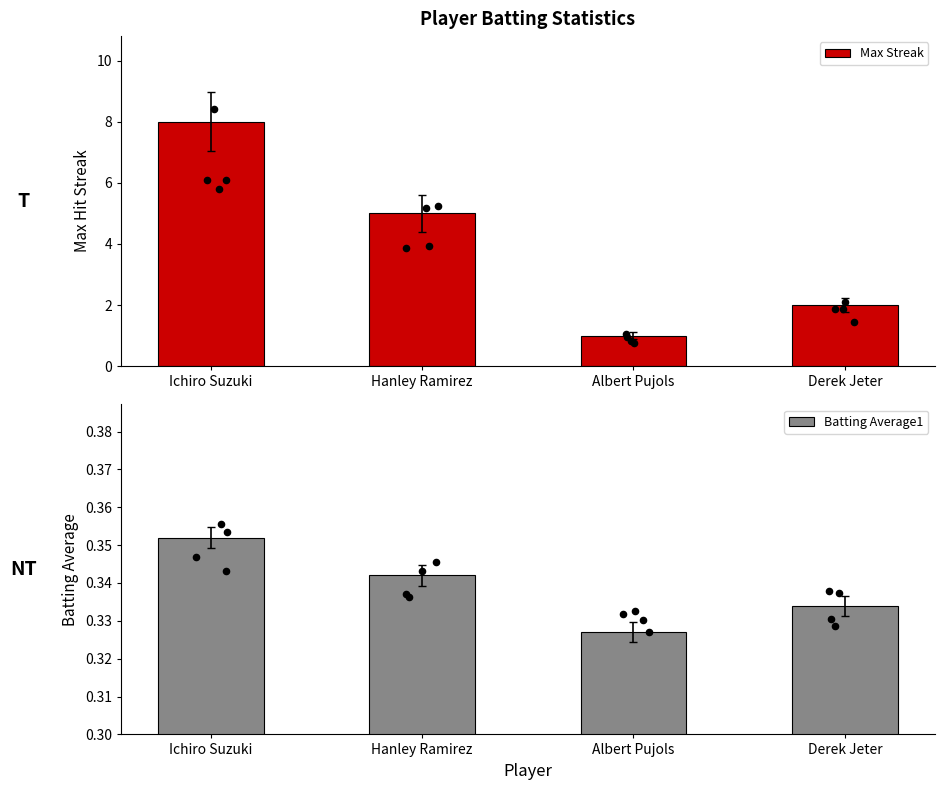

At how many categories does at least one series exceed 7?

1